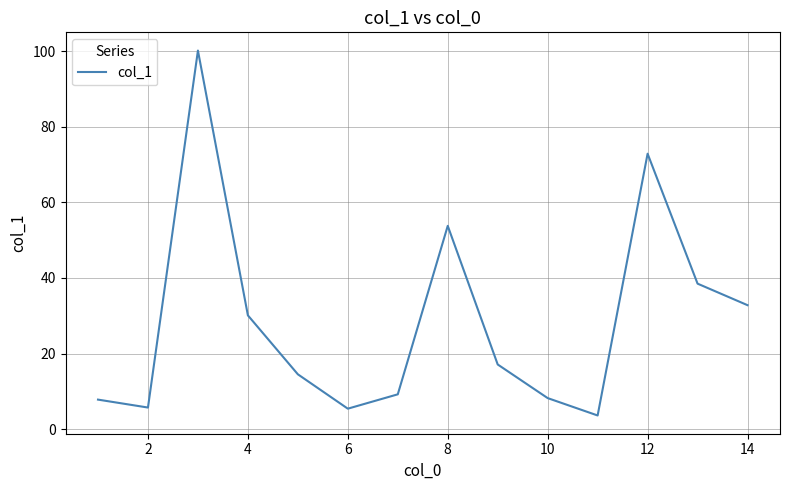

What is the smallest value displayed?

3.6